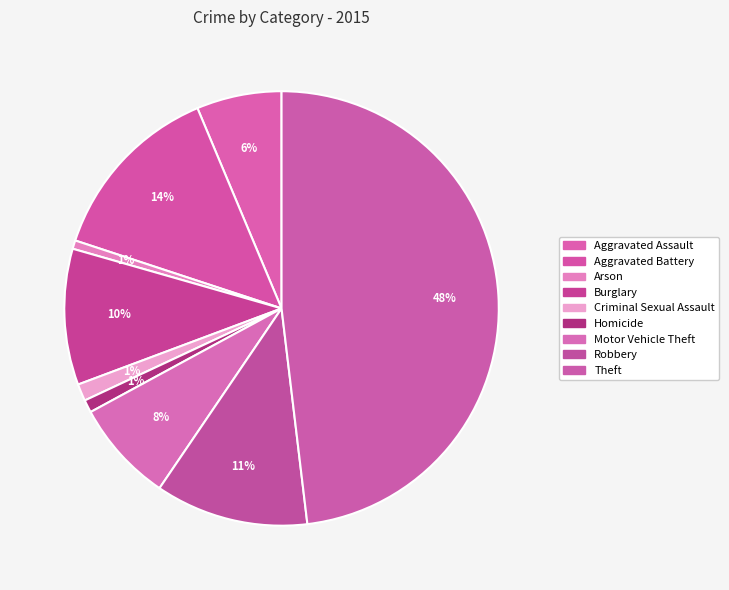

How many slices are in this pie chart?

9